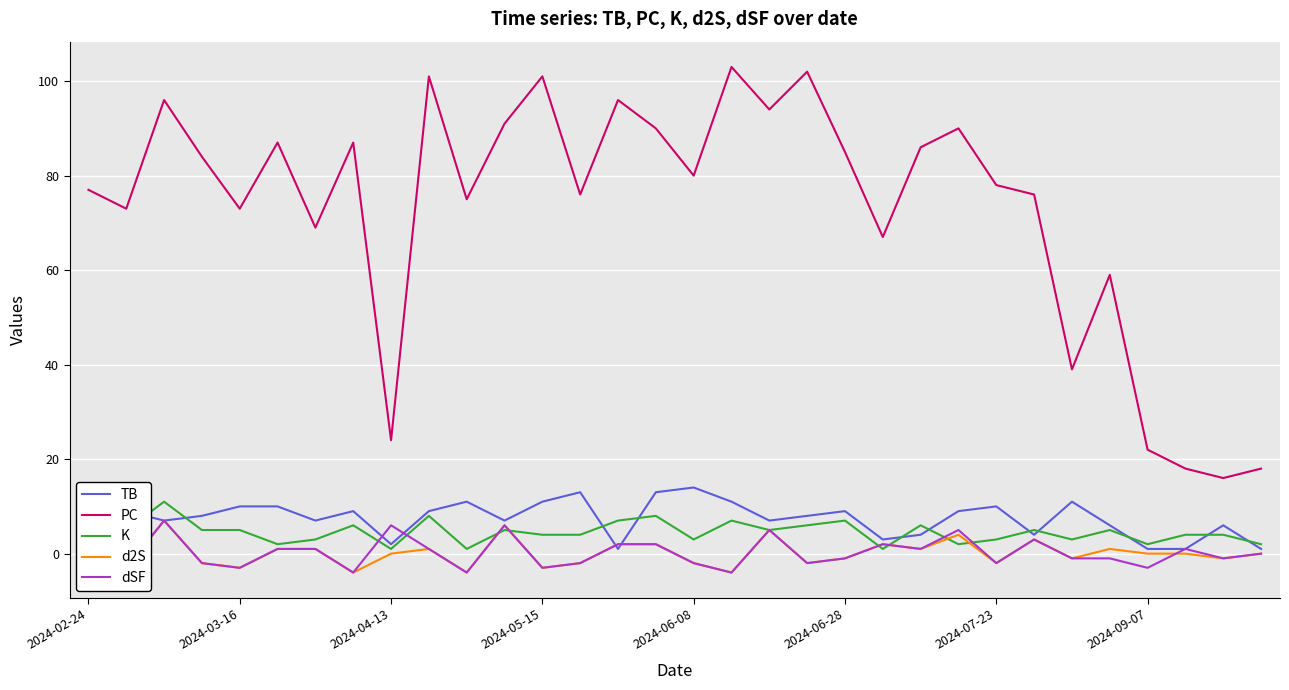

What is the highest value of the K series?

11